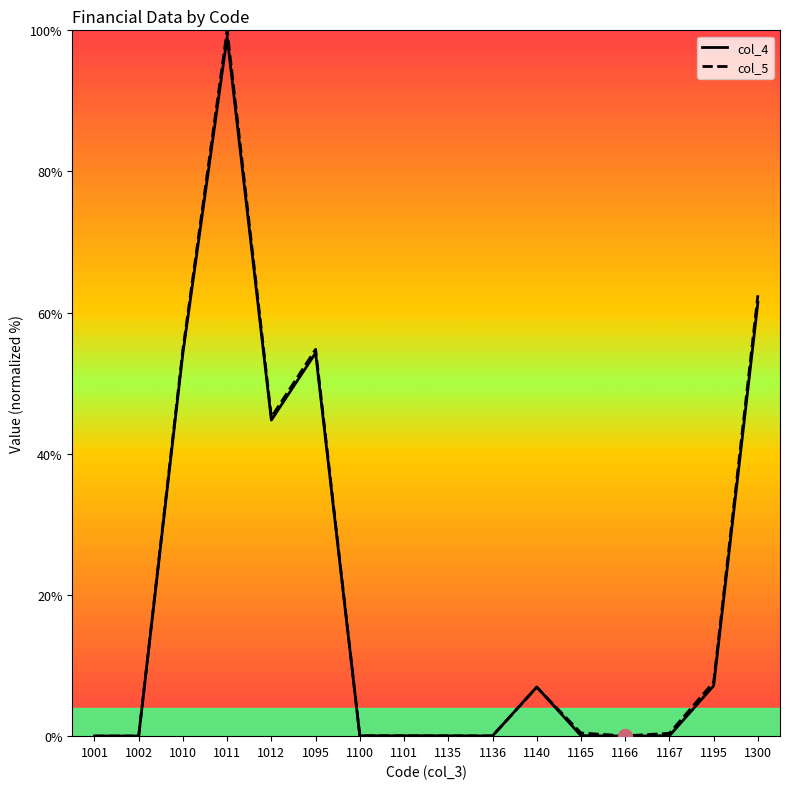

List the labels in order of col_4 value, largest first.

1011, 1300, 1010, 1095, 1012, 1195, 1140, 1165, 1167, 1100, 1101, 1135, 1136, 1001, 1002, 1166